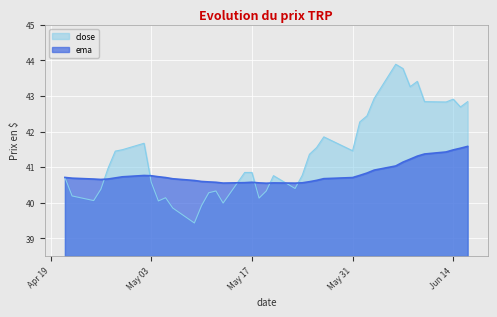

List the series in order of their overall mean, highest first.

close, ema